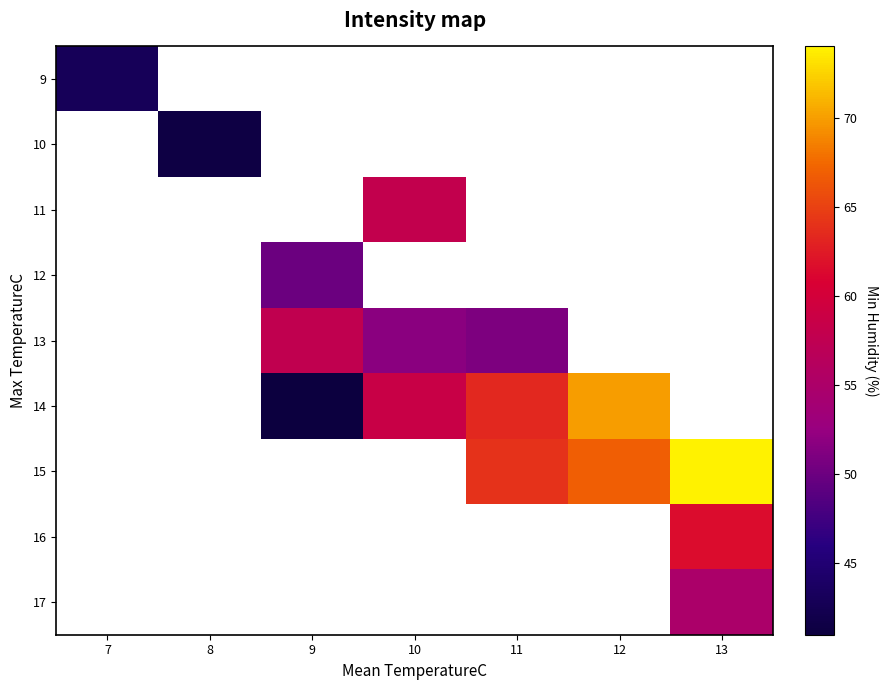

How many categories are shown in the chart?

7